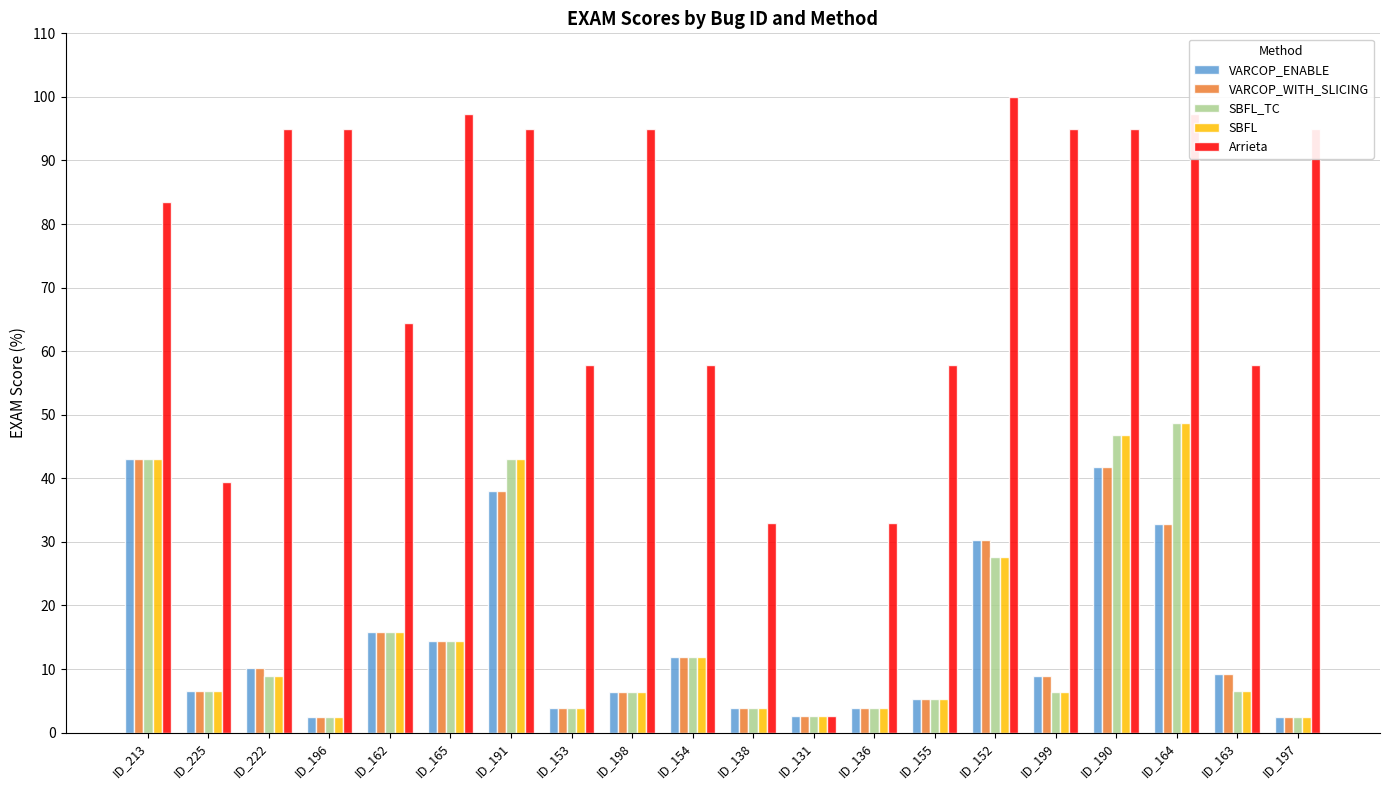

What is the approximate value of VARCOP_WITH_SLICING at ID_196?

2.5